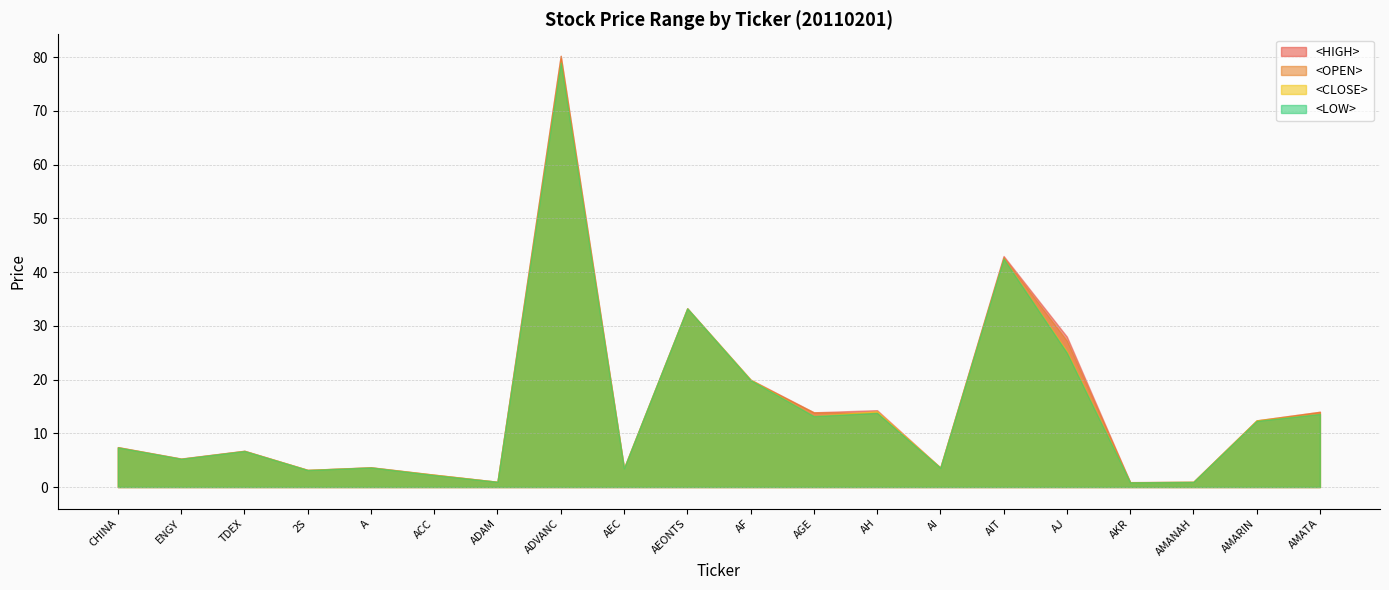

What value does the <OPEN> series have at A?

3.6